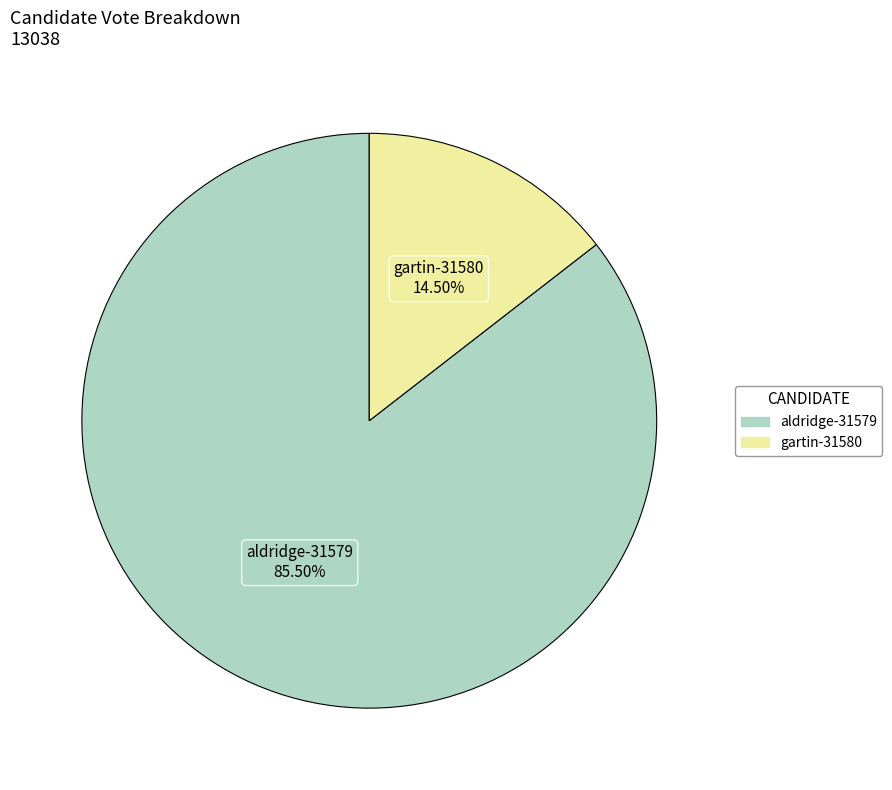

Which category has the smallest portion of the pie?

gartin-31580